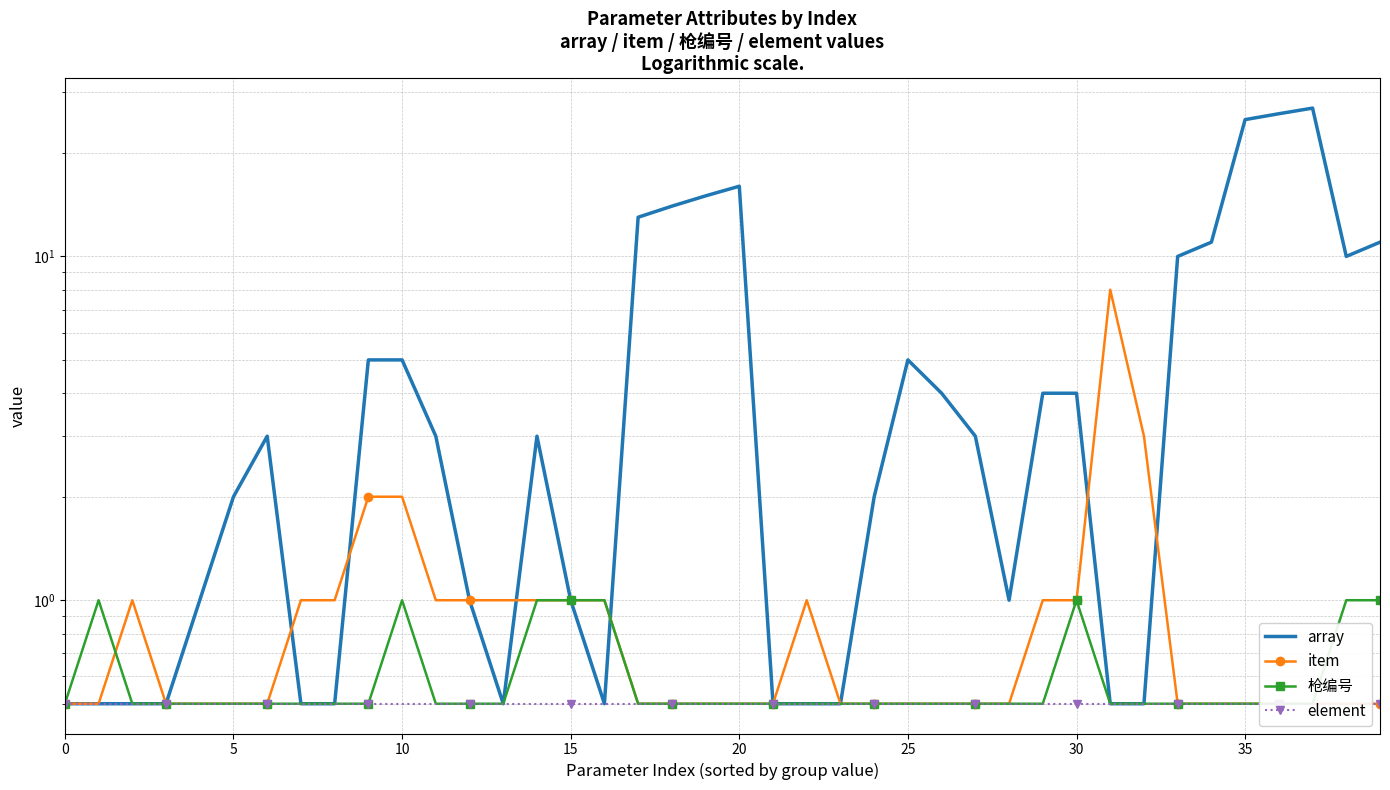

True or false: item has a value of 1.0 at 16.

True